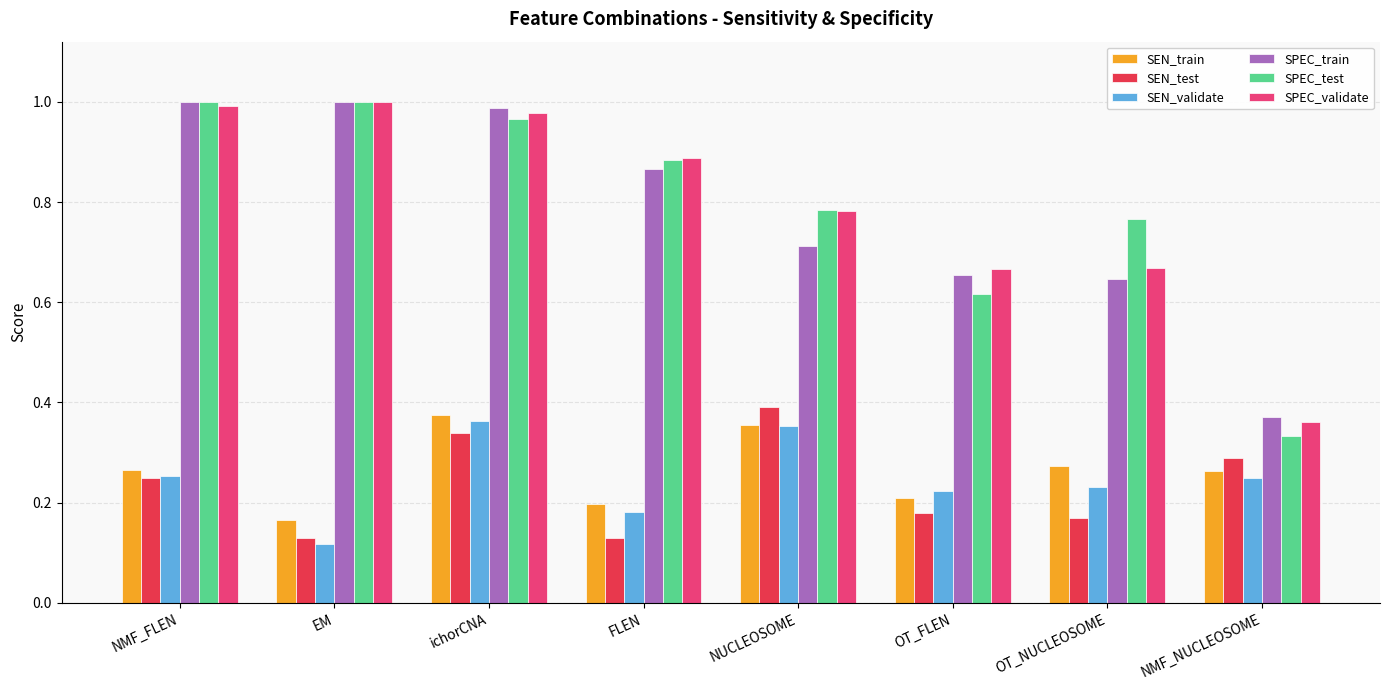

True or false: SEN_validate has a value of 0.2 at NUCLEOSOME.

False